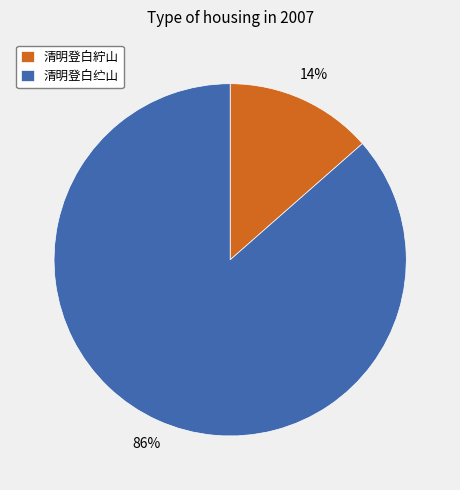

True or false: 清明登白紵山 accounts for 14% of the total.

True